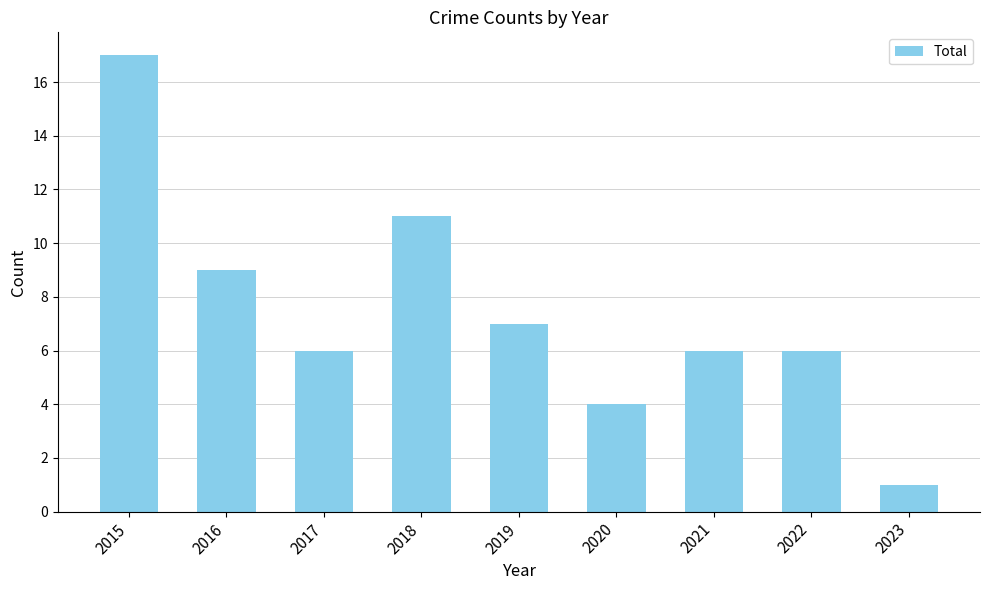

What is the sum of the values at 2021 and 2017?

12